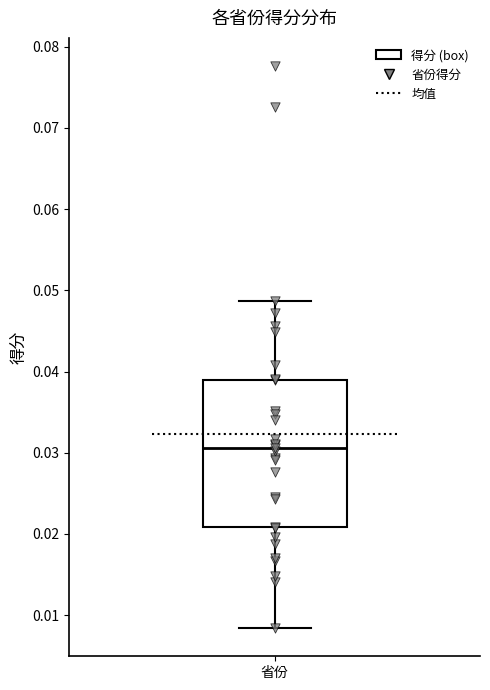

Transcribe this box plot: give where the median line is, the range the box spans, and where the two whiskers end, as read against the y-axis. The values are not printed on the chart, so give them approximately, as read against the axis.

median 0.031, box 0.021 to 0.039, whiskers 0.008 to 0.049